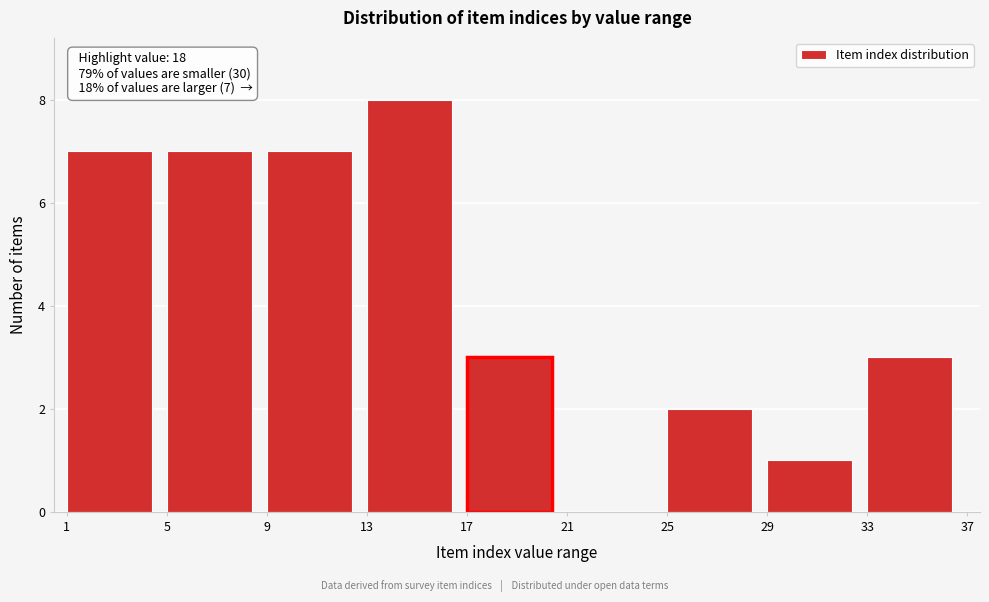

Which range on the x-axis has the tallest bar?

13 to 17